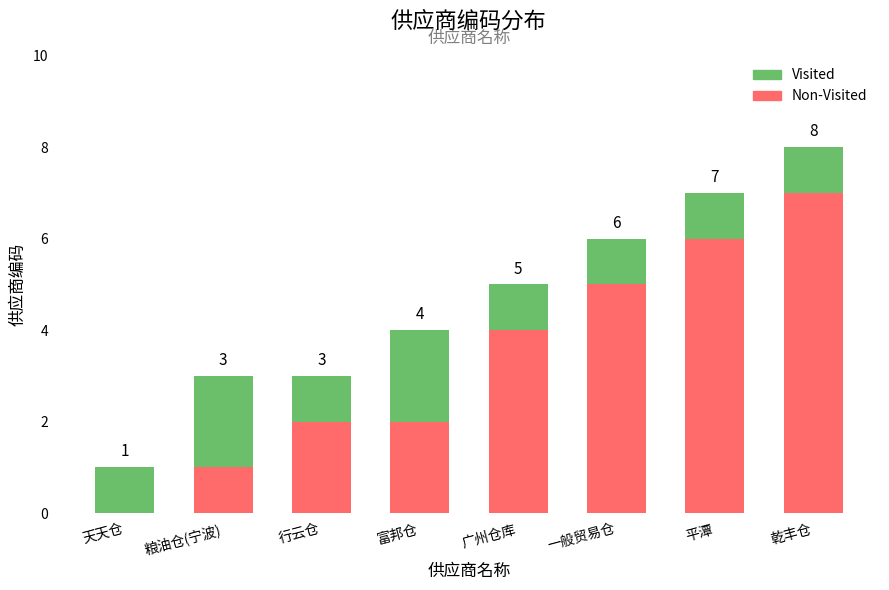

At which category is the sum across all series the highest?

乾丰仓